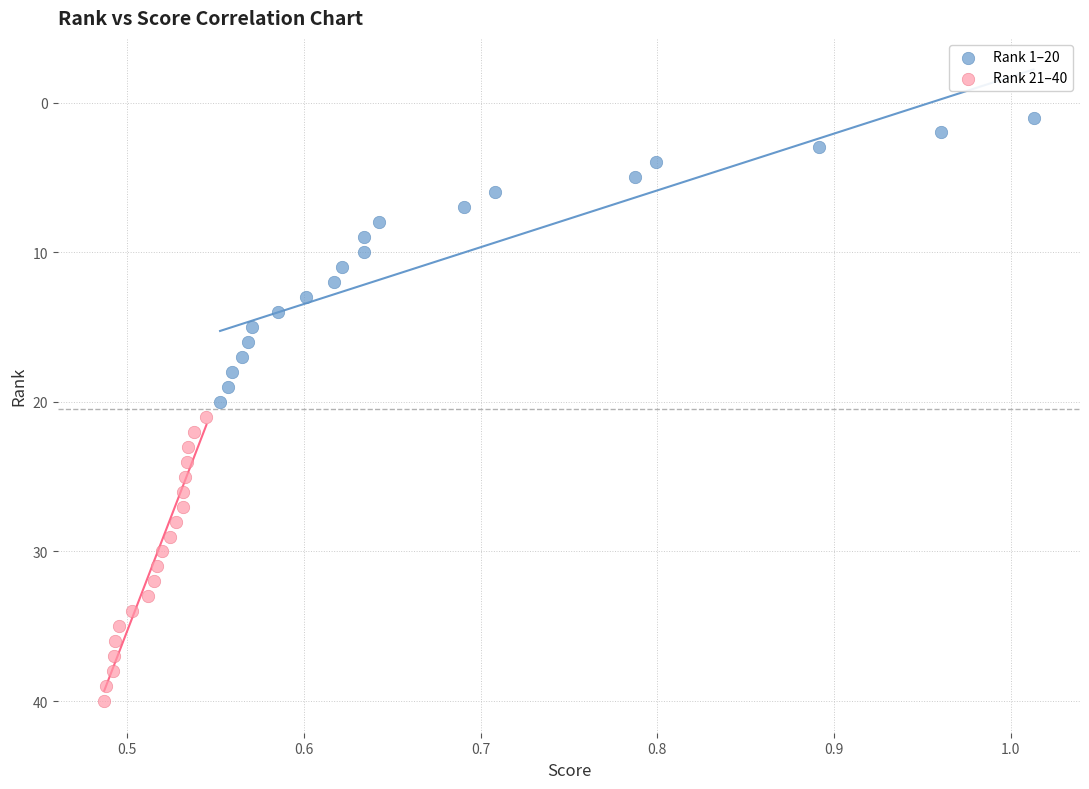

What are all the series names shown in the legend?

Rank 1–20, Rank 21–40